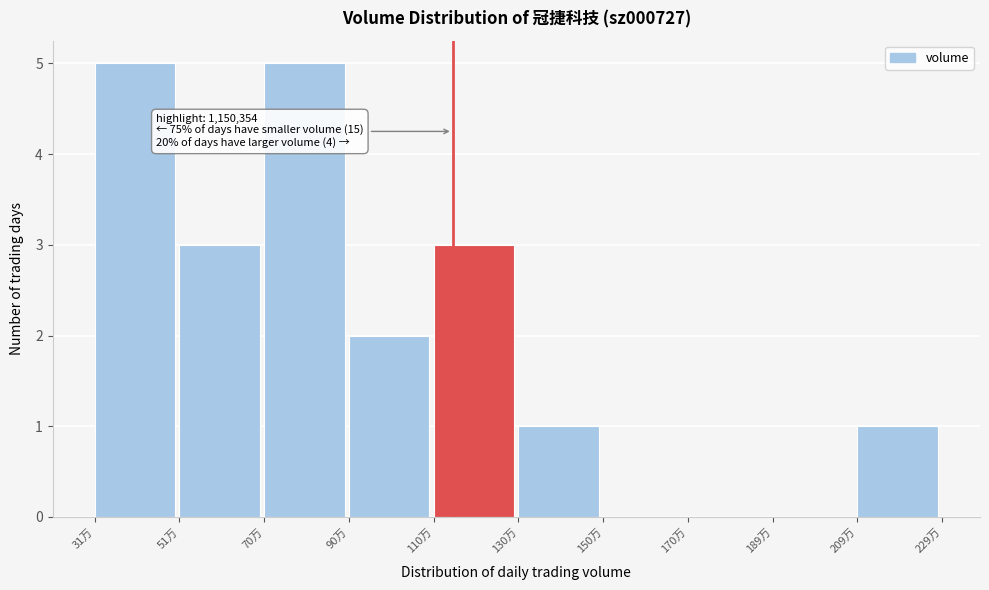

Reading left to right, list all the values displayed in this chart.

31万=5	51万=3	70万=5	90万=2	110万=3	130万=1	150万=0	170万=0	189万=0	209万=1